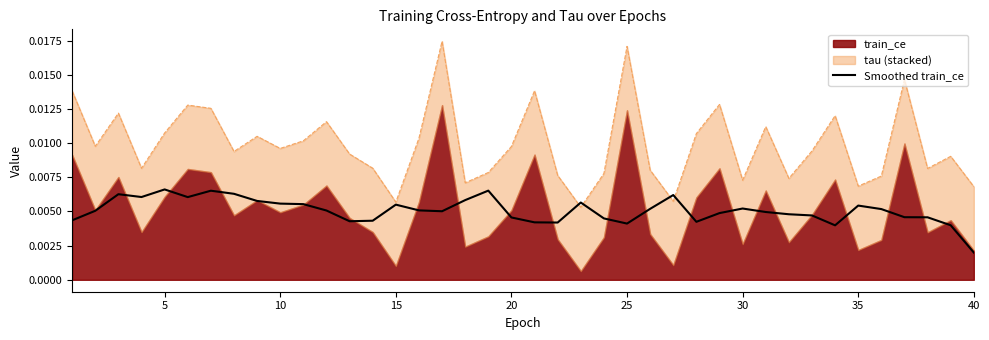

Where is Smoothed train_ce nearest to the value 0?

40